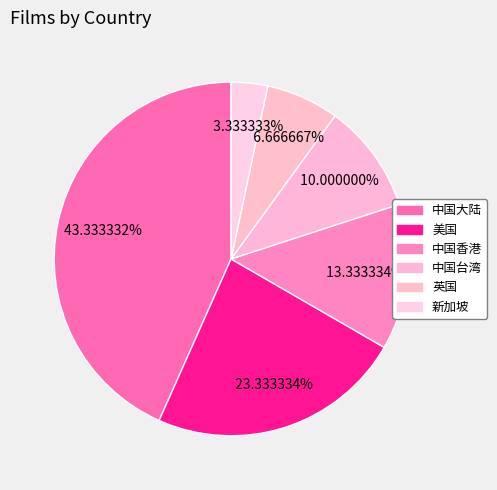

Count the number of slices in the pie.

6